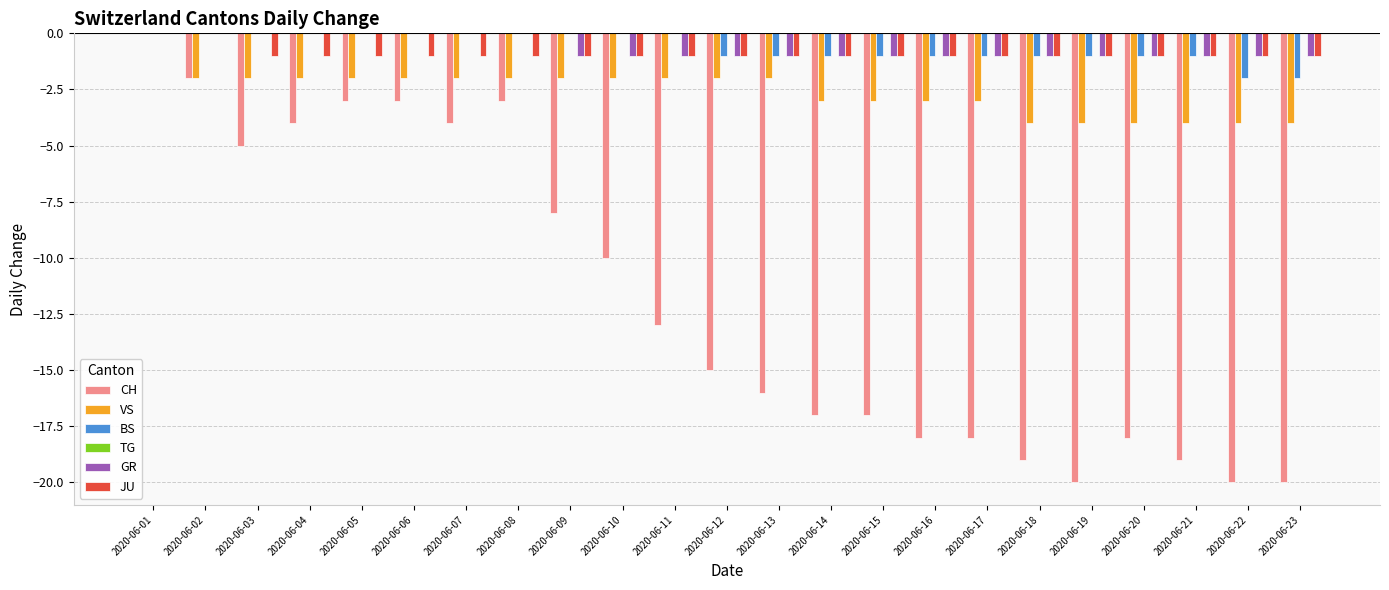

How many categories are shown in the chart?

23